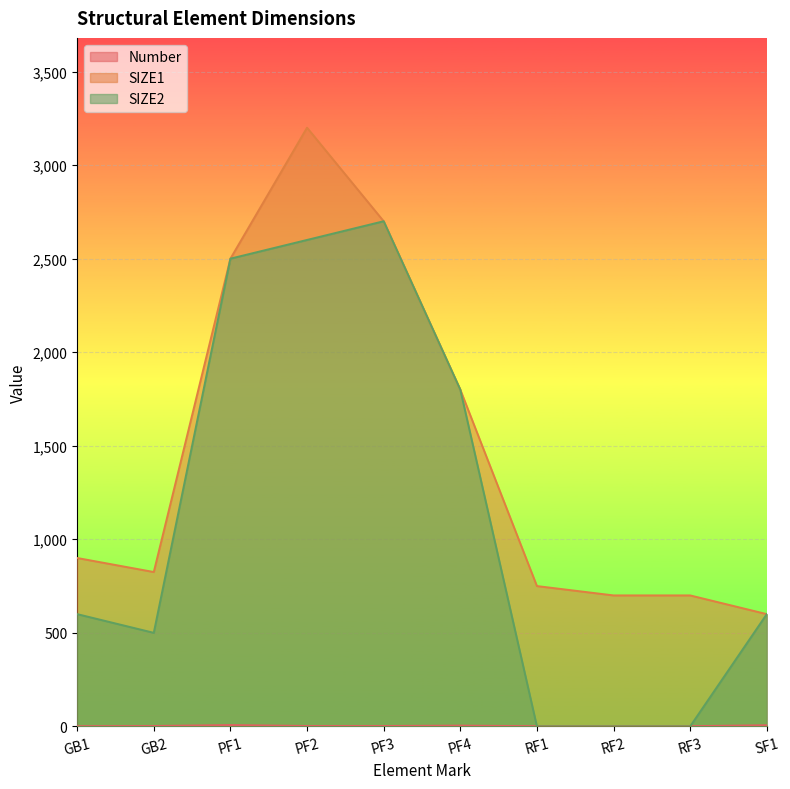

True or false: Number has more than 2 interior local peaks.

False